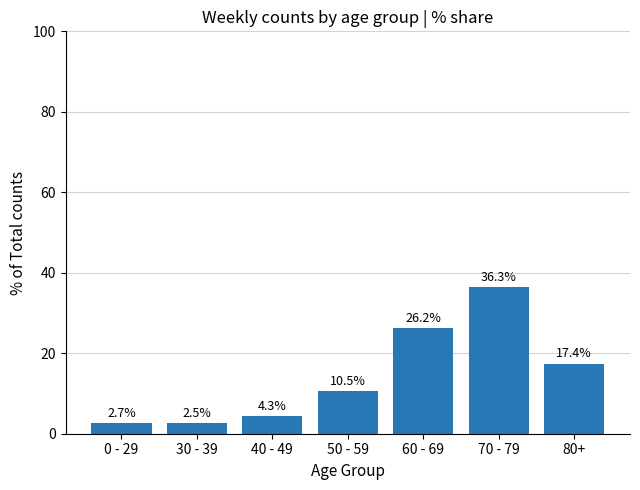

Reading left to right, extract all data points from this chart.

0 - 29=2.7	30 - 39=2.5	40 - 49=4.3	50 - 59=10.5	60 - 69=26.2	70 - 79=36.3	80+=17.4